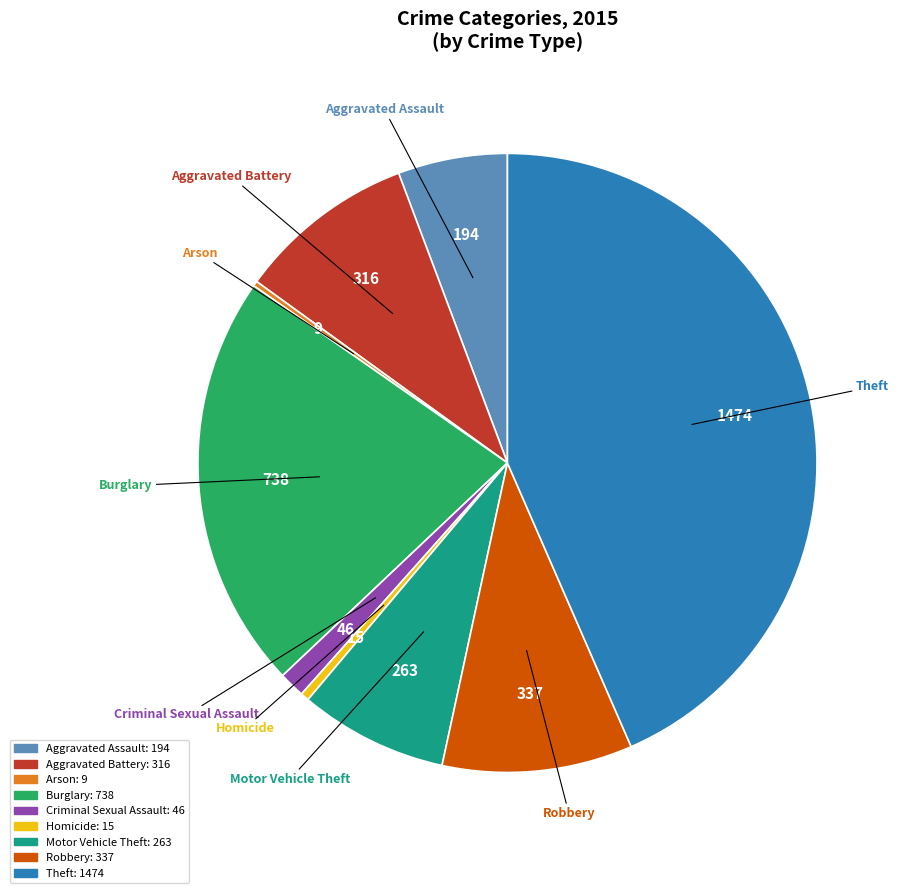

Which category has the biggest portion of the pie?

Theft